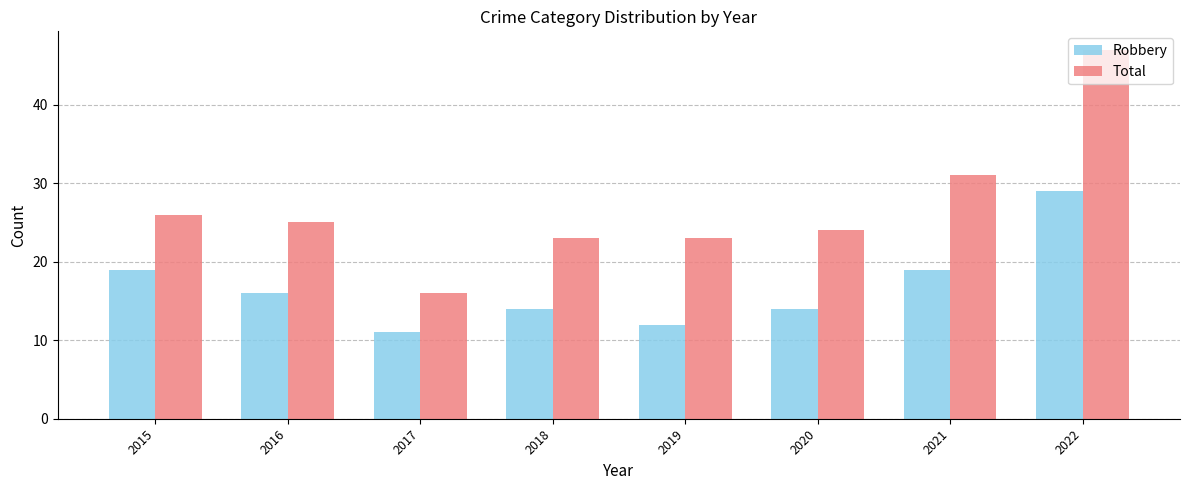

The value of Robbery at 2017 is 2. True or false?

False